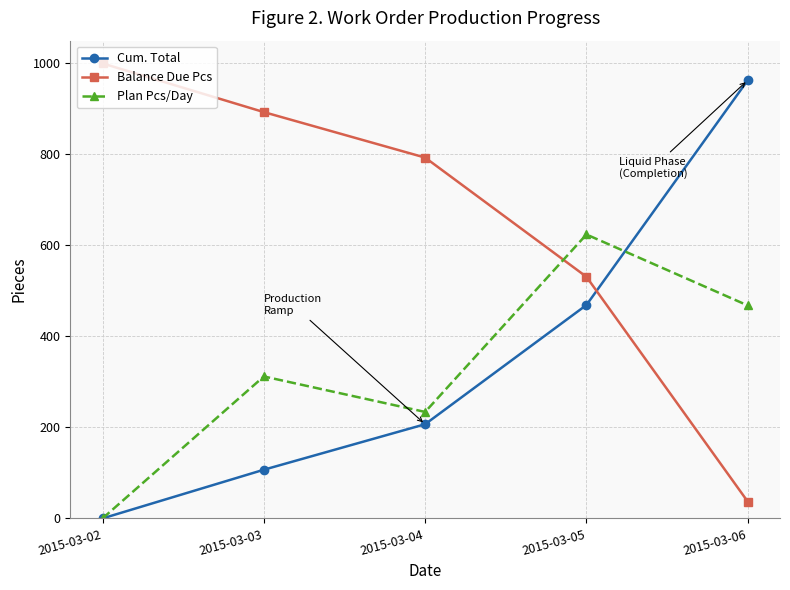

Reading right to left, transcribe all the data shown in this chart.

Cum. Total: 2015-03-06=963	2015-03-05=469	2015-03-04=207	2015-03-03=107	2015-03-02=0
Balance Due Pcs: 2015-03-06=37	2015-03-05=531	2015-03-04=793	2015-03-03=893	2015-03-02=1000
Plan Pcs/Day: 2015-03-06=468	2015-03-05=624	2015-03-04=234	2015-03-03=312	2015-03-02=0